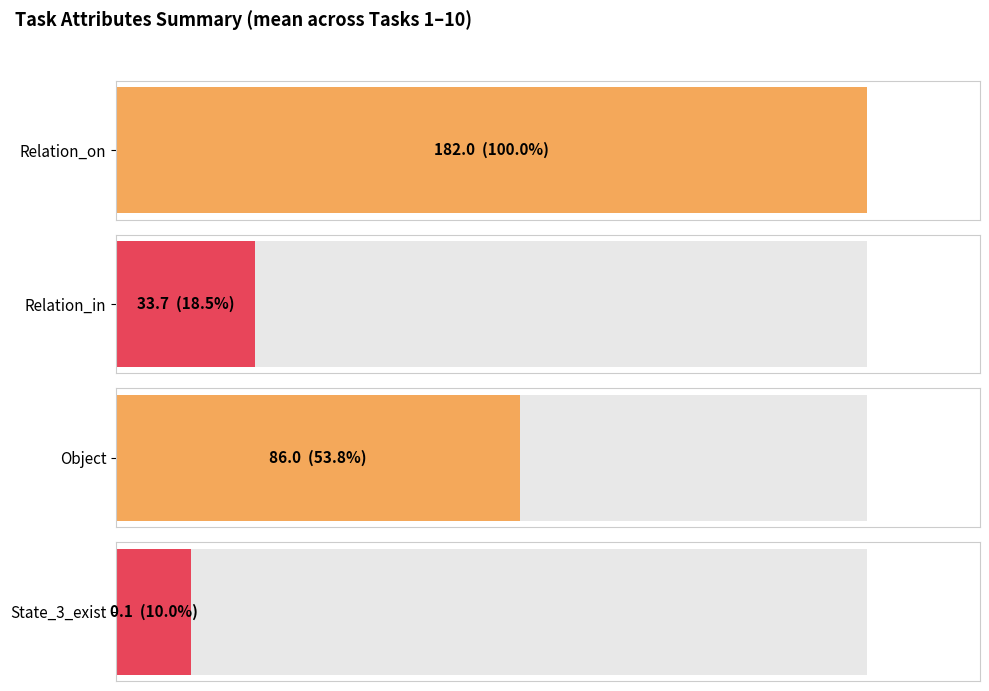

Which series has the widest spread of values?

State_3_exist